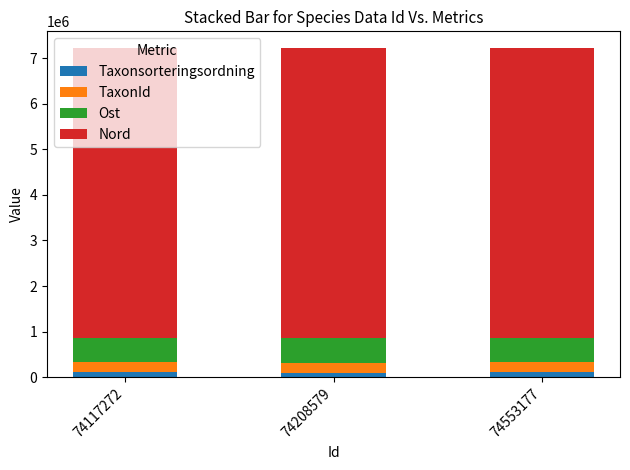

At how many categories does at least one series exceed 1528315?

3